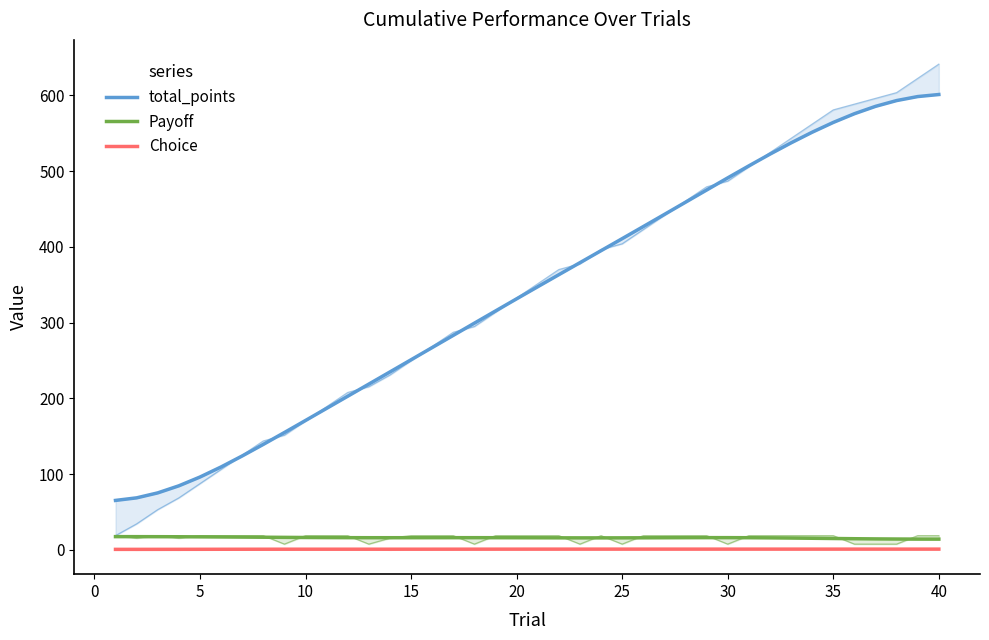

True or false: total_points and Payoff cross at least once.

False